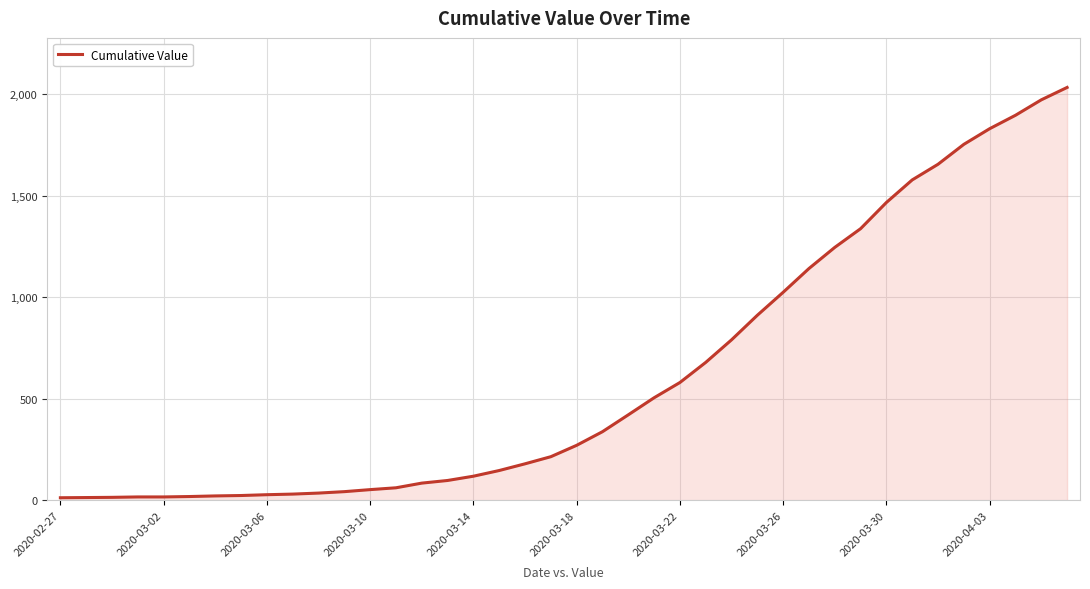

What is the difference between the maximum and minimum values?

2019